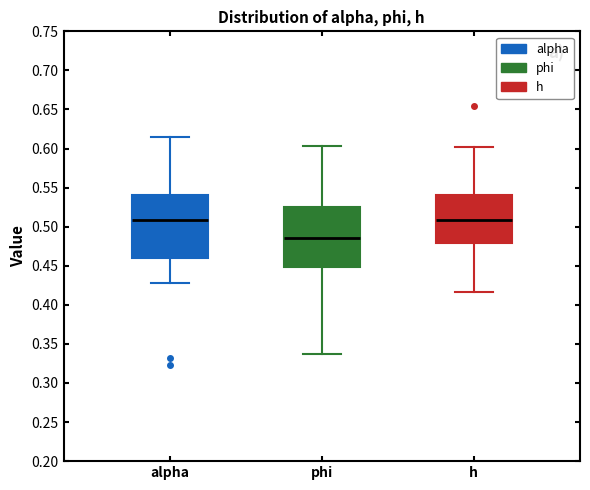

Reading left to right, transcribe this box plot: for each box, give where its median line is, the range the box spans, and where its two whiskers end, as read against the y-axis. The values are not printed on the chart, so give them approximately, as read against the axis.

alpha: median 0.510, box 0.460 to 0.540, whiskers 0.430 to 0.615
phi: median 0.485, box 0.450 to 0.525, whiskers 0.335 to 0.605
h: median 0.510, box 0.480 to 0.540, whiskers 0.415 to 0.605